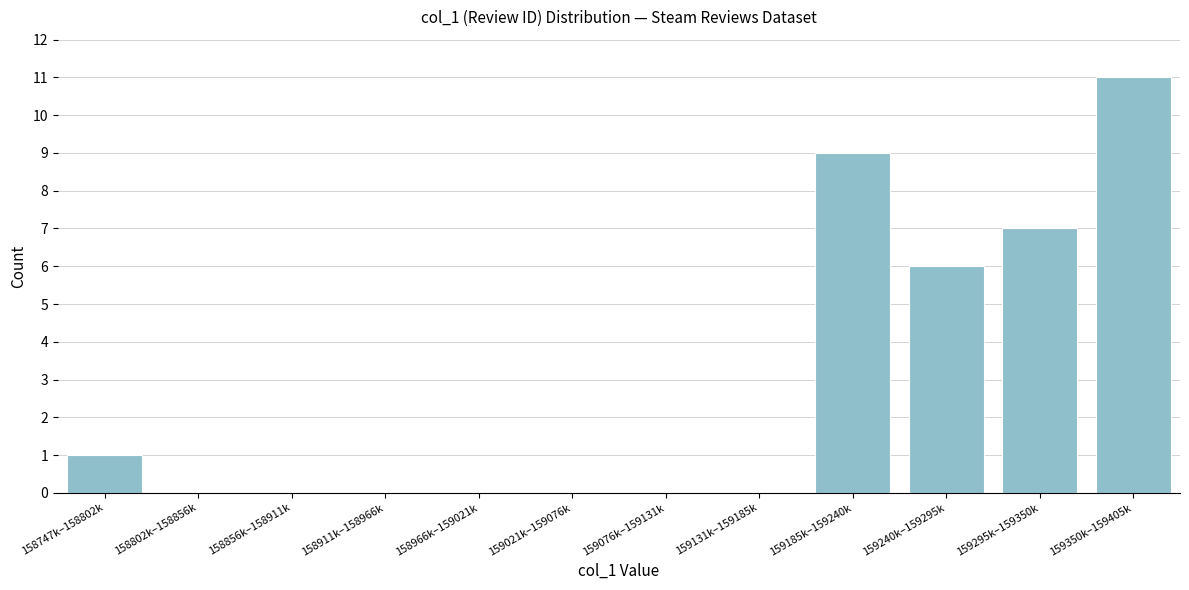

Reading left to right, extract all data points from this chart.

158747k–158802k=1	158802k–158856k=0	158856k–158911k=0	158911k–158966k=0	158966k–159021k=0	159021k–159076k=0	159076k–159131k=0	159131k–159185k=0	159185k–159240k=9	159240k–159295k=6	159295k–159350k=7	159350k–159405k=11